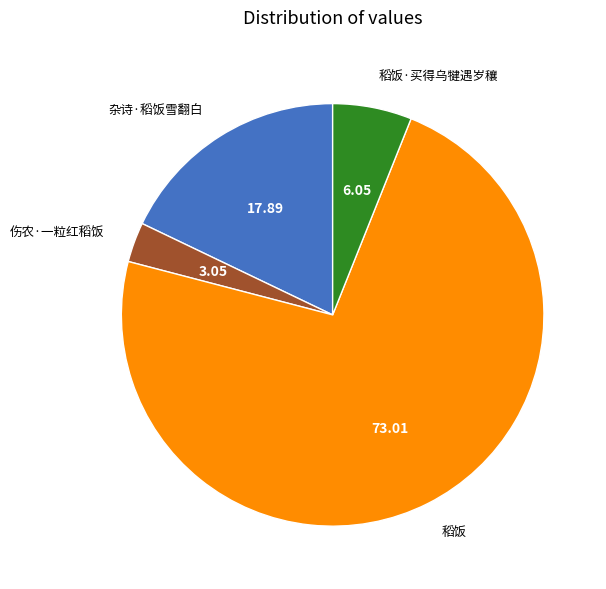

Does any single category account for the majority?

Yes